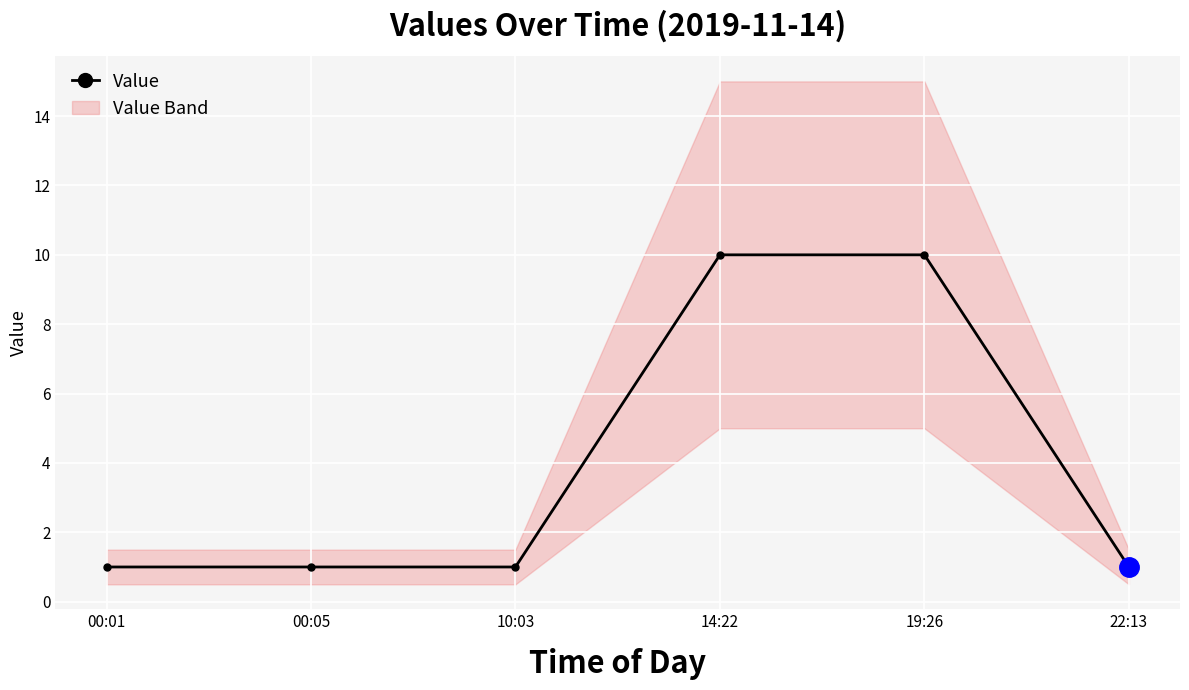

Which has a higher value, 22:13 or 00:01?

22:13